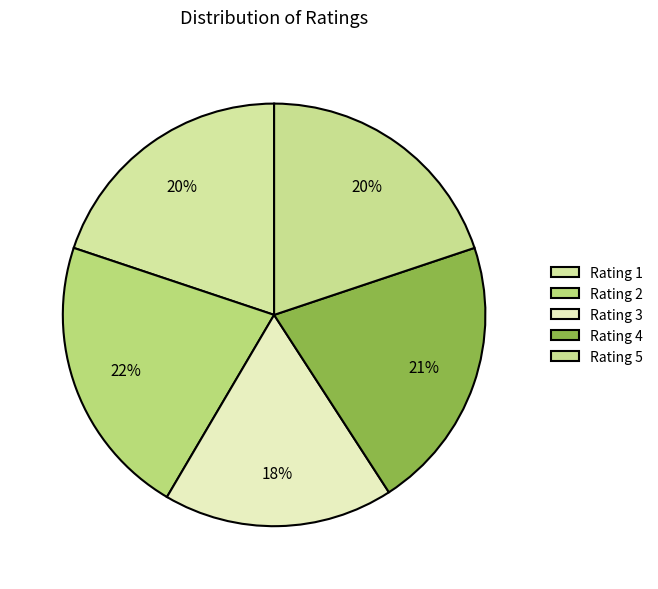

What is the largest slice in the pie chart?

Rating 2